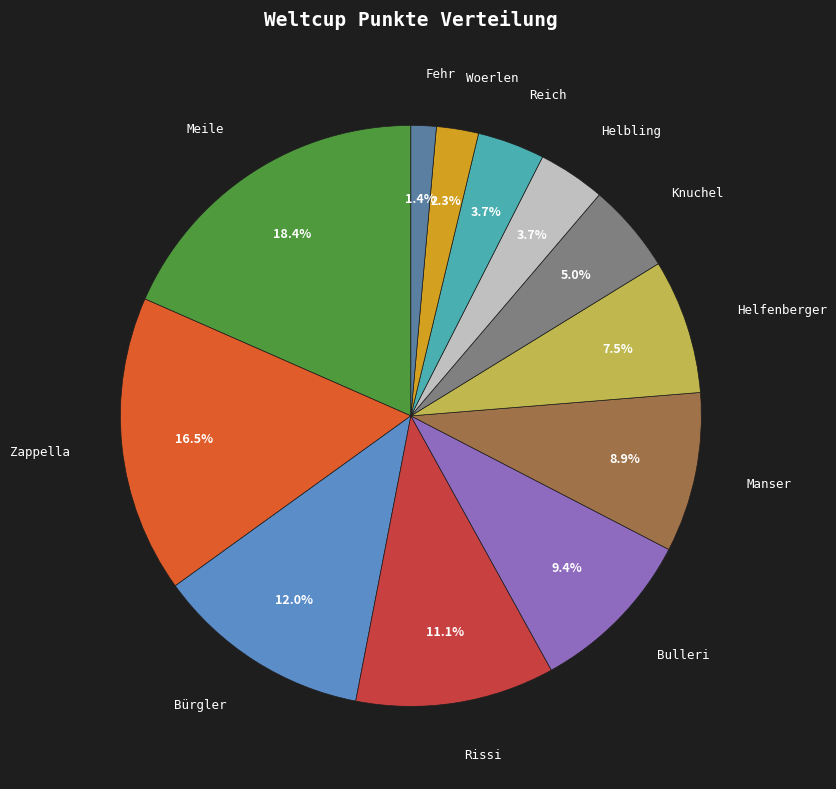

What is the smallest slice in the pie chart?

Fehr